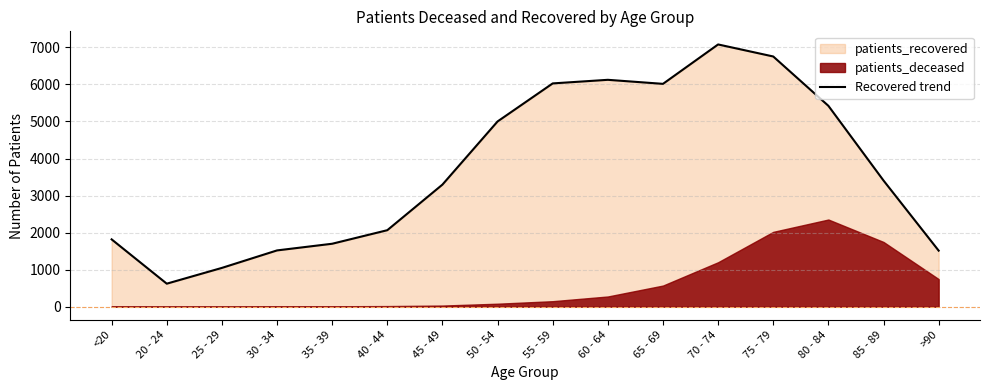

How many categories are shown in the chart?

16